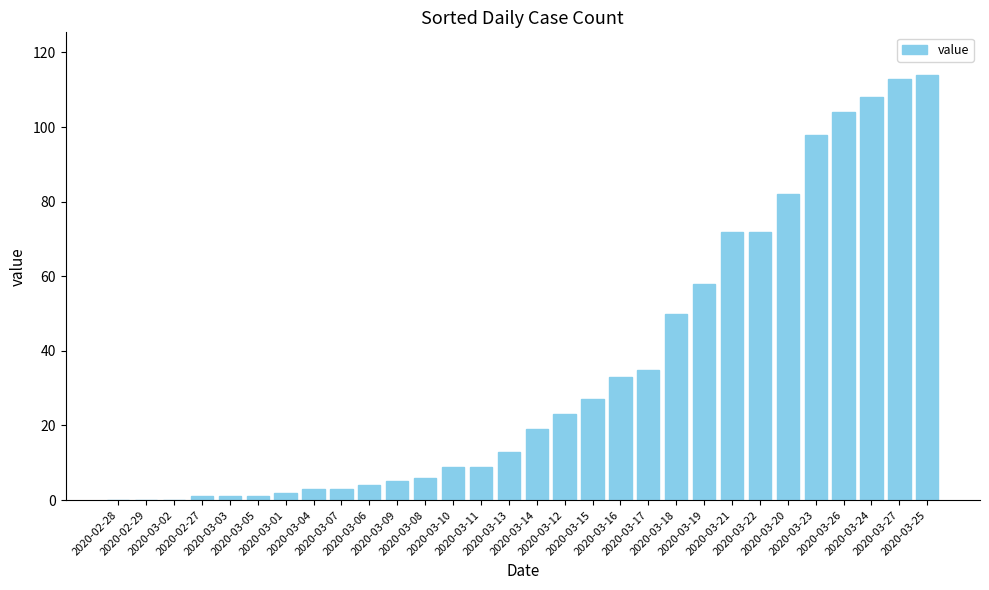

What is the maximum value shown in the chart?

114